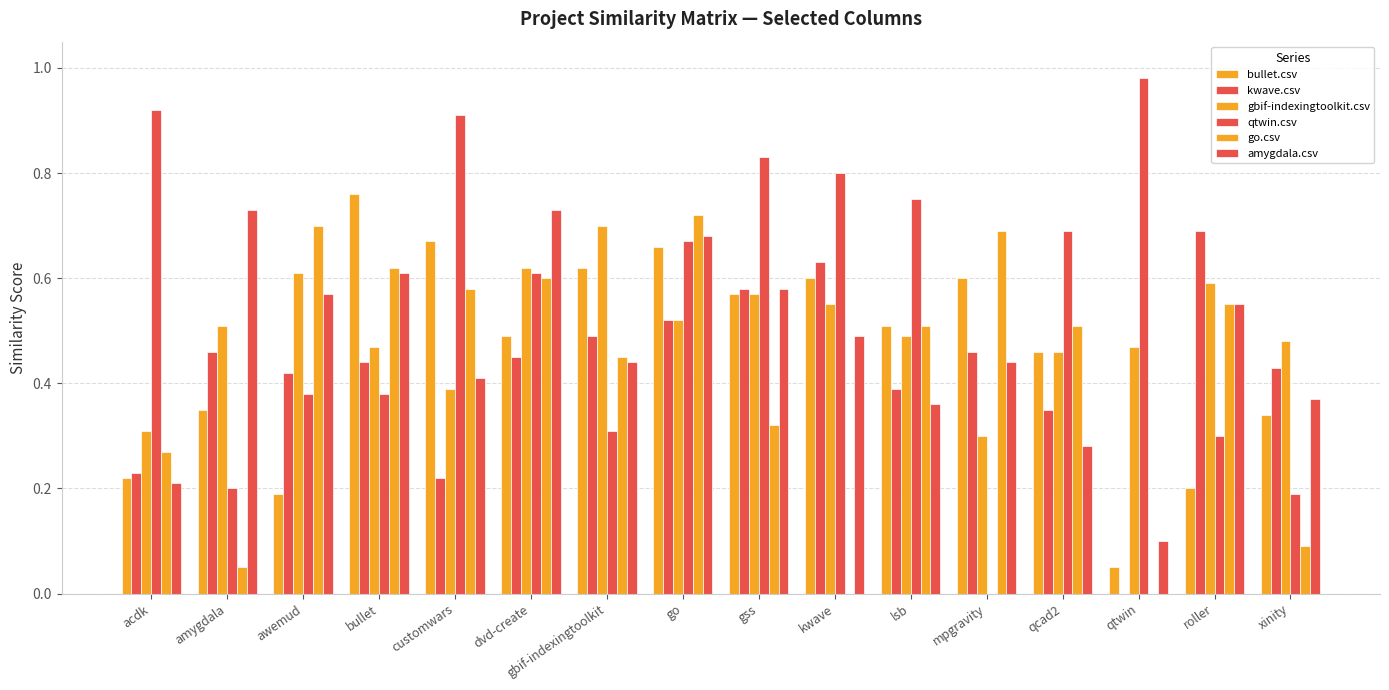

What is the value of the gbif-indexingtoolkit.csv bar at the 15th from the left?

0.6